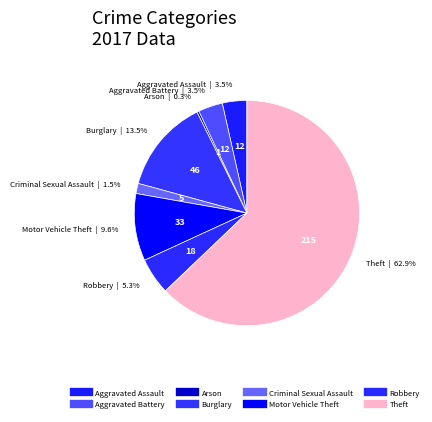

Is it true that Theft is 76% of the pie?

False